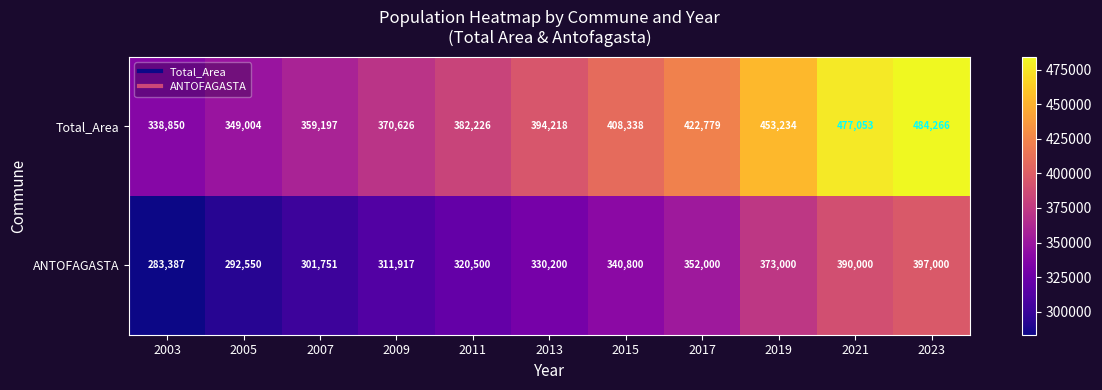

How many series are shown in this chart?

2